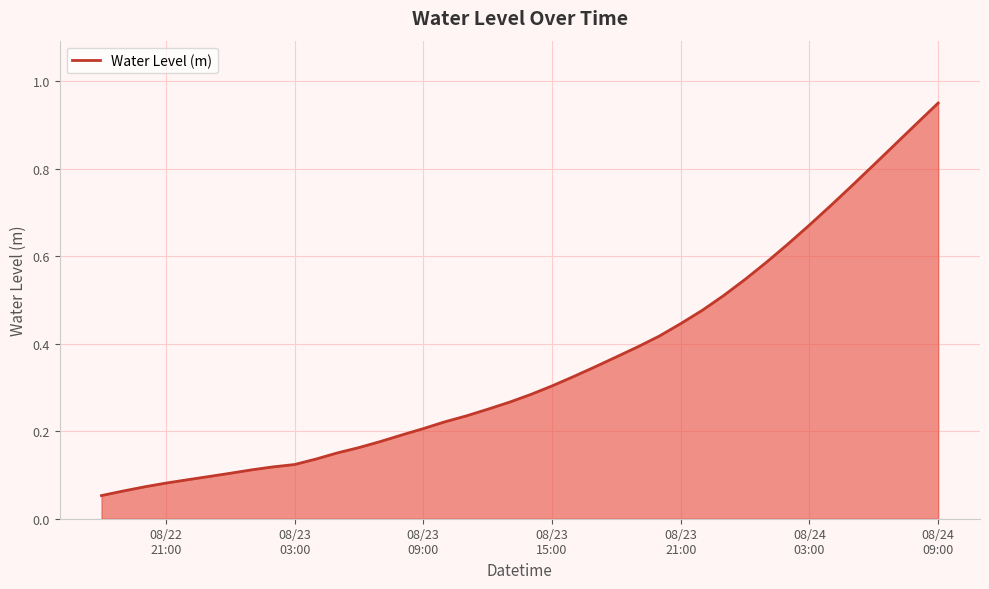

What is the difference between the maximum and second lowest values?

0.9